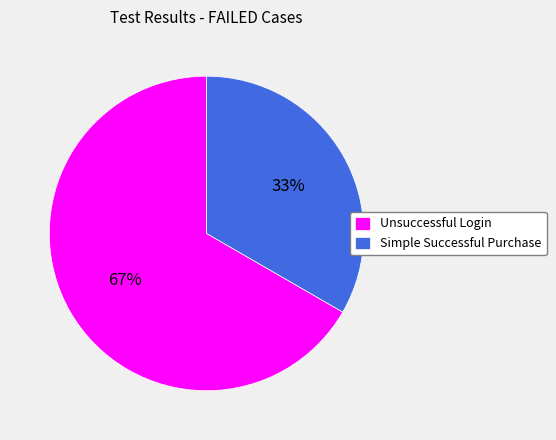

Is the sum of Unsuccessful Login and Simple Successful Purchase greater than half?

Yes